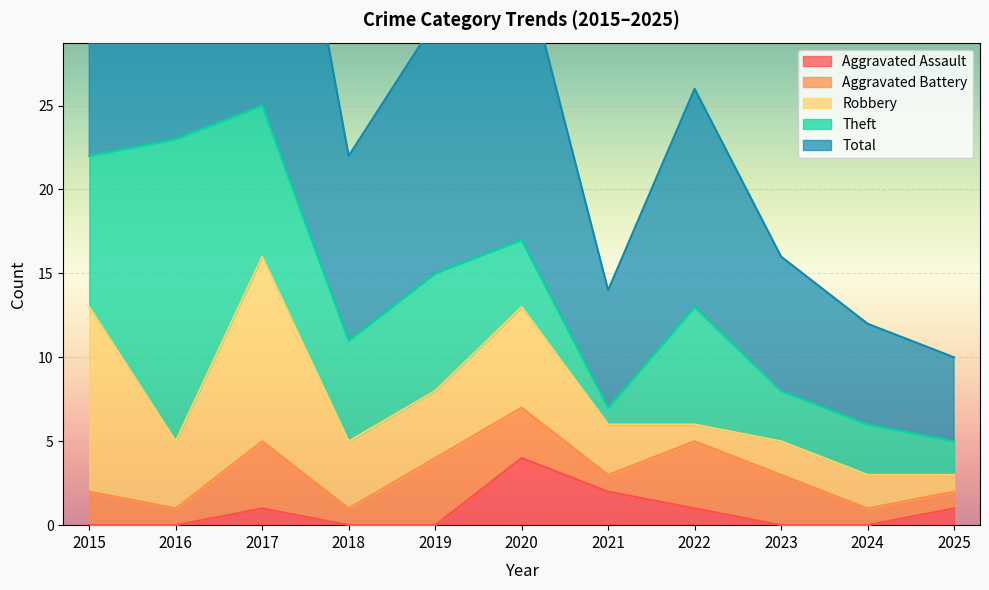

True or false: Theft has more than 2 points higher than both neighbors.

True